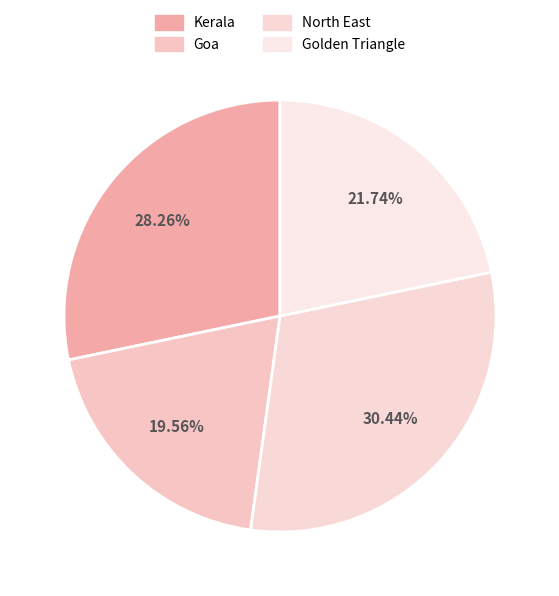

Does any single category account for the majority?

No